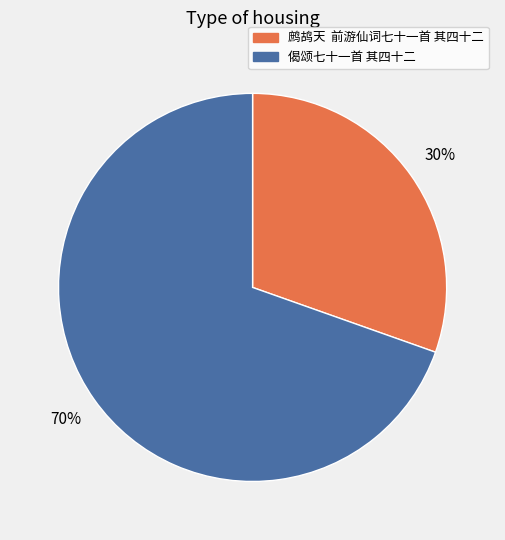

What is the largest slice in the pie chart?

偈颂七十一首 其四十二